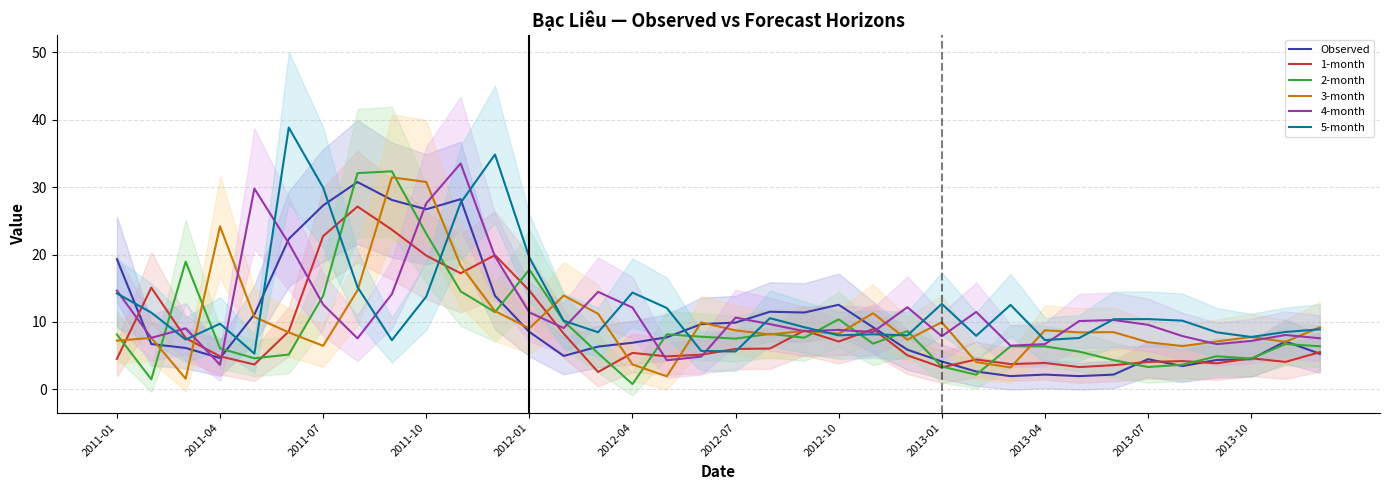

What is the sum of all 1-month values?

305.9